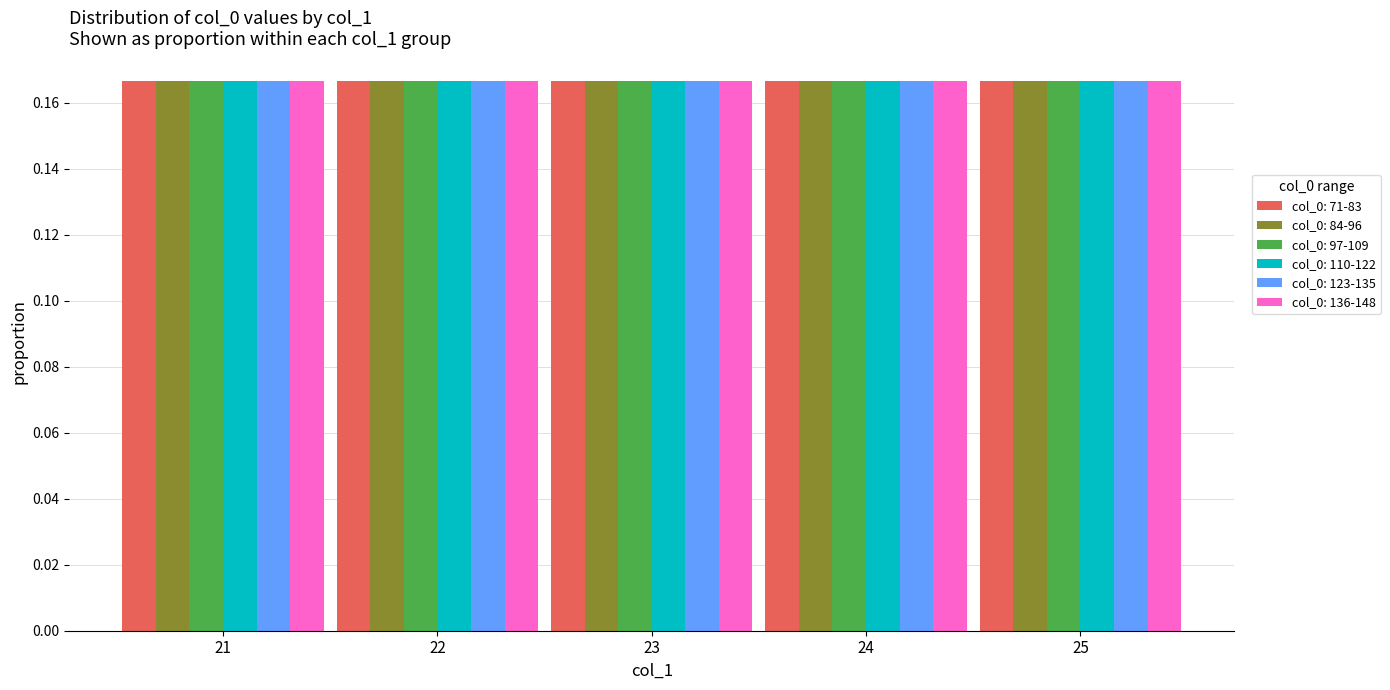

Which category has the highest value in the col_0=74 series?

25